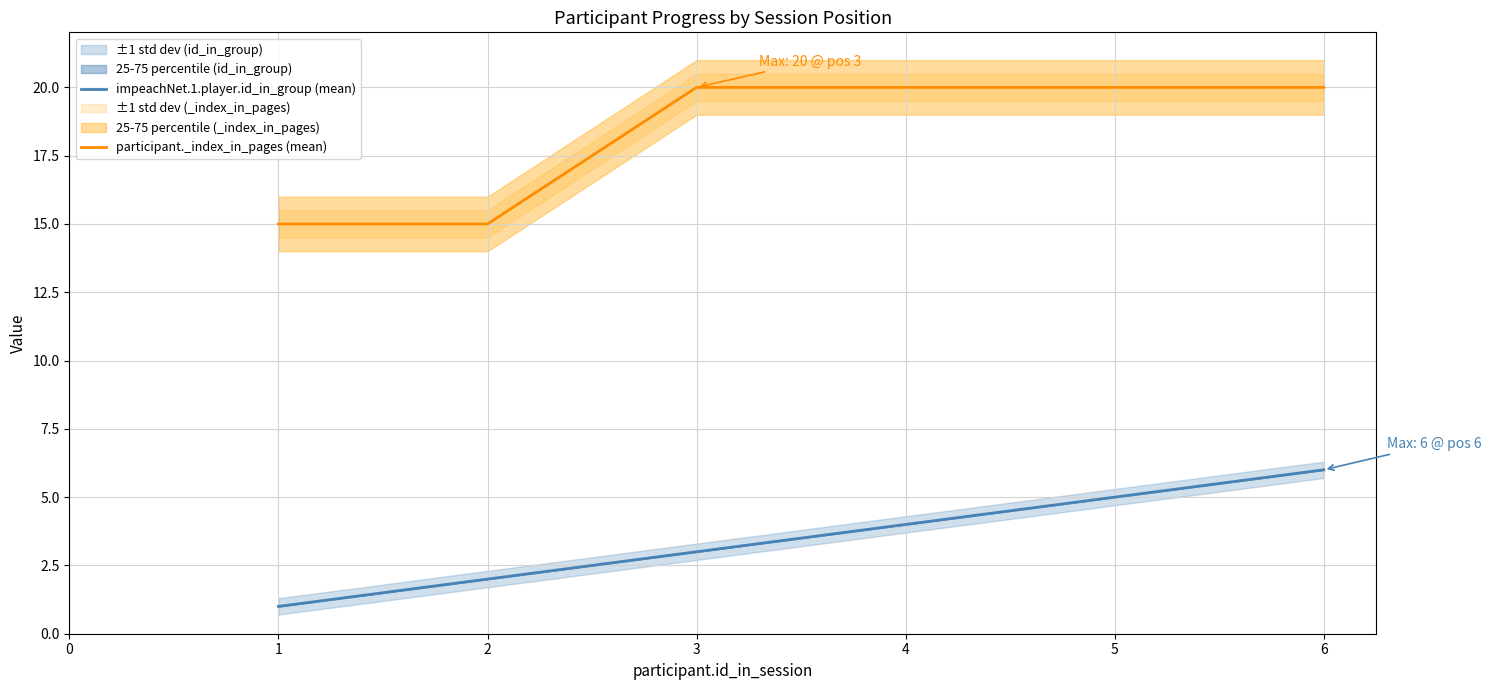

True or false: participant._index_in_pages (mean) has more than 0 interior local peaks.

False